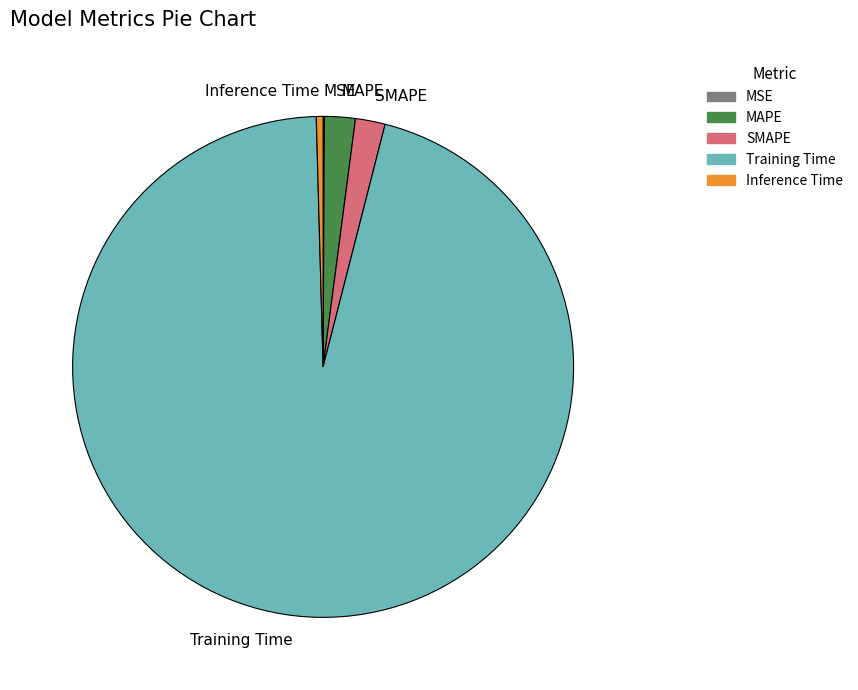

Is the sum of MAPE and Training Time greater than half?

Yes